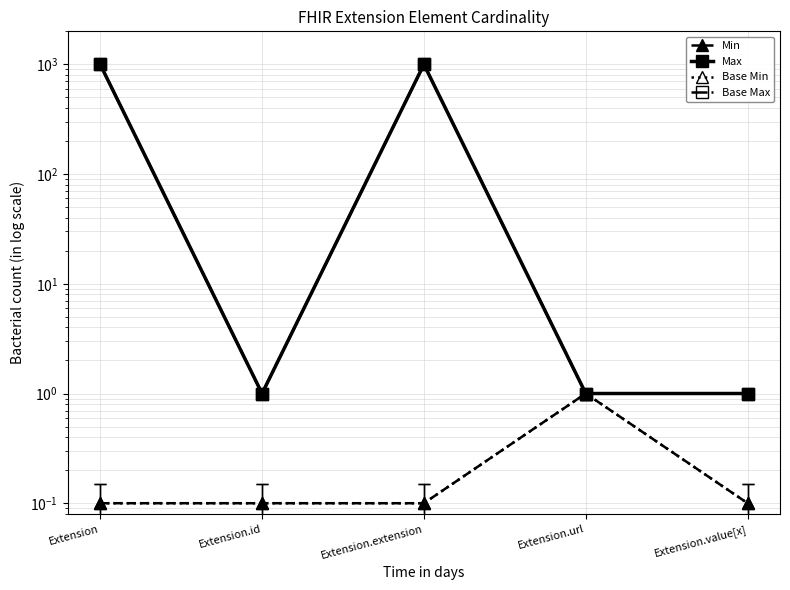

What is the maximum value shown in the chart?

999.0